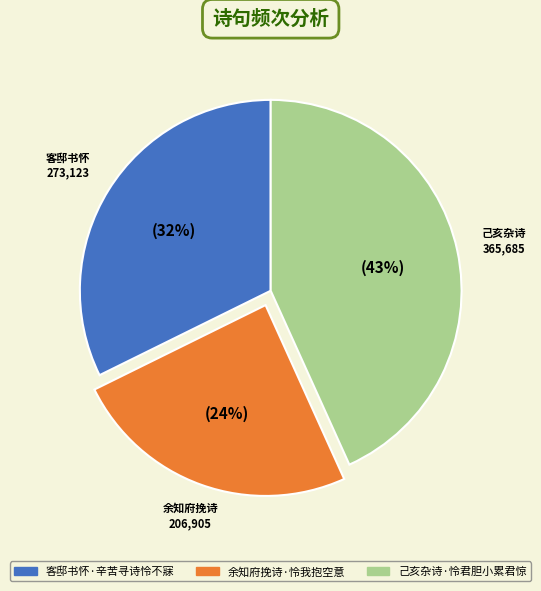

How many slices are in this pie chart?

3